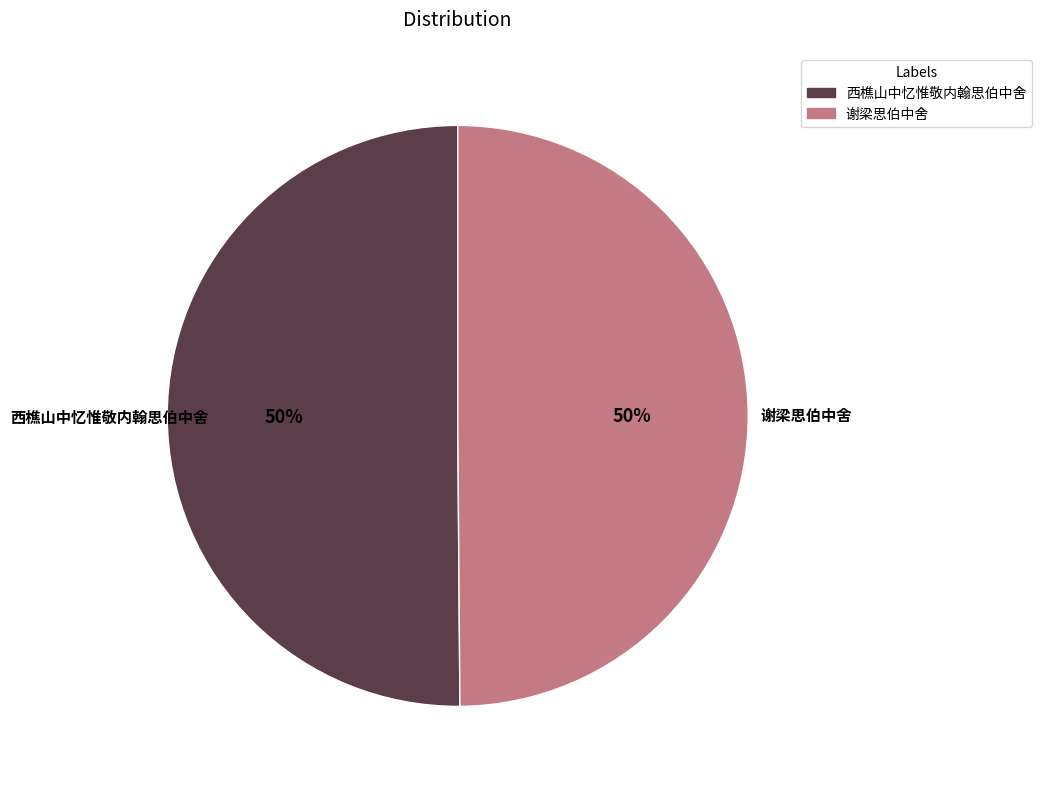

The 谢梁思伯中舍 slice represents 50% of the pie. True or false?

True